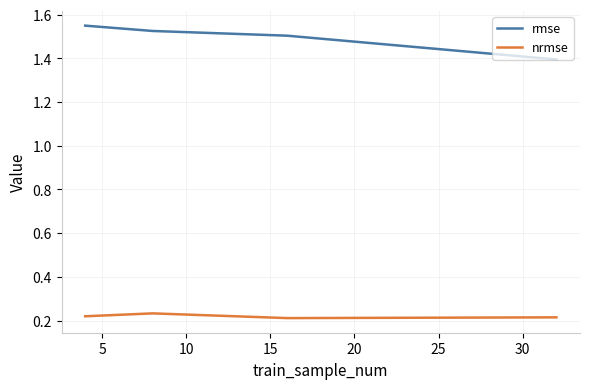

In nrmse, how many points are lower than both neighbors (excluding endpoints)?

1